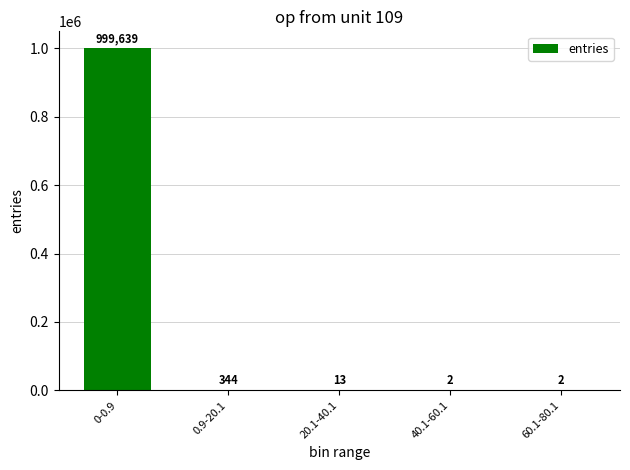

What is the change in value from 0.9-20.1 to 40.1-60.1?

-342